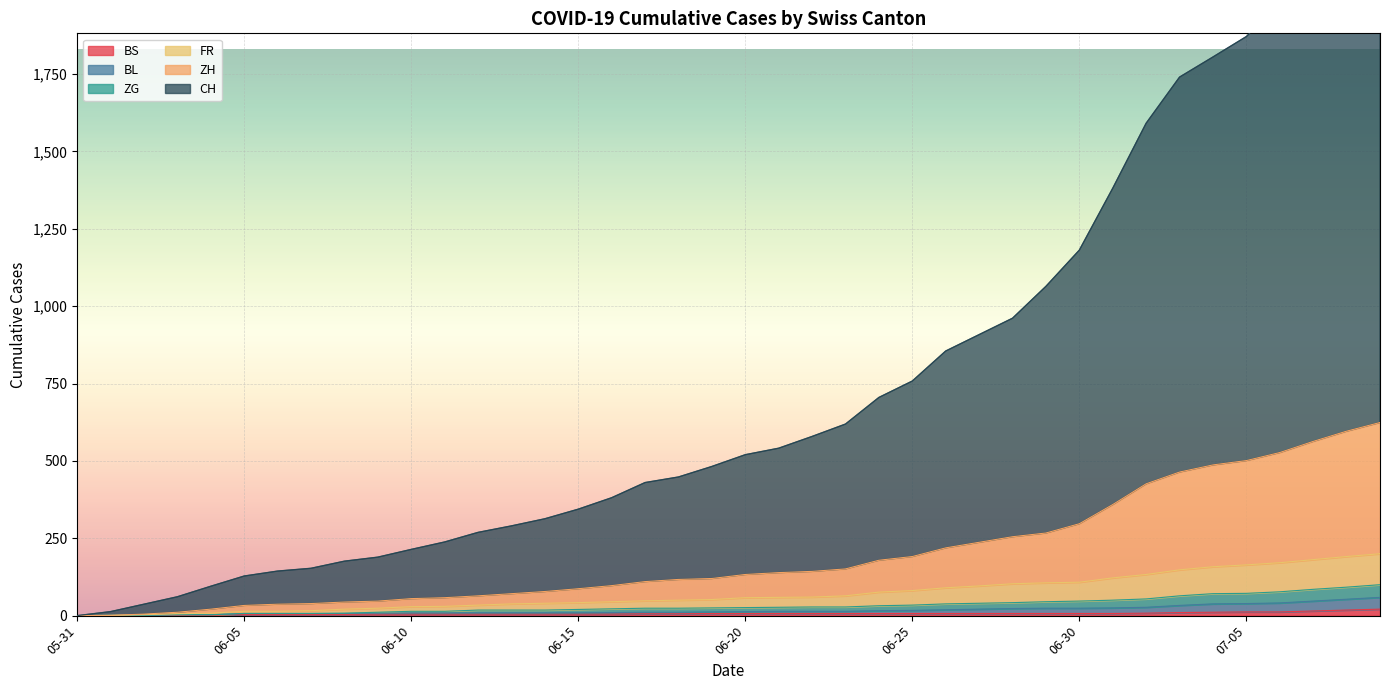

At which category does the chart reach its minimum across all series?

05-31